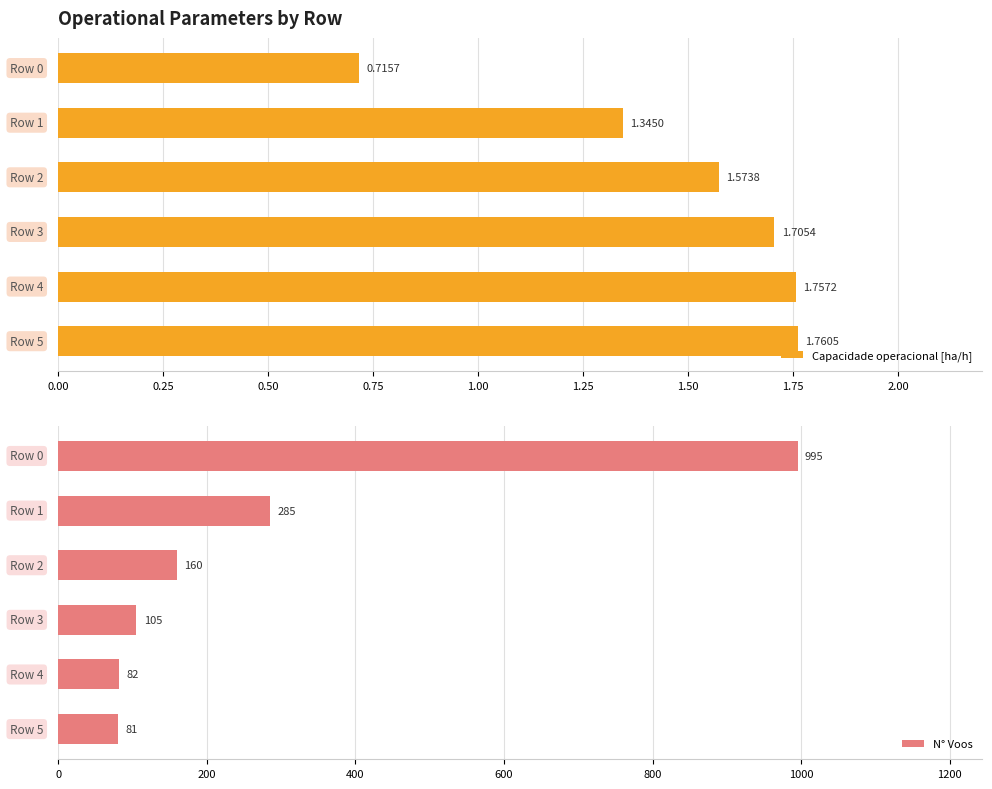

What is the highest value of the Capacidade operacional [ha/h] series?

1.8